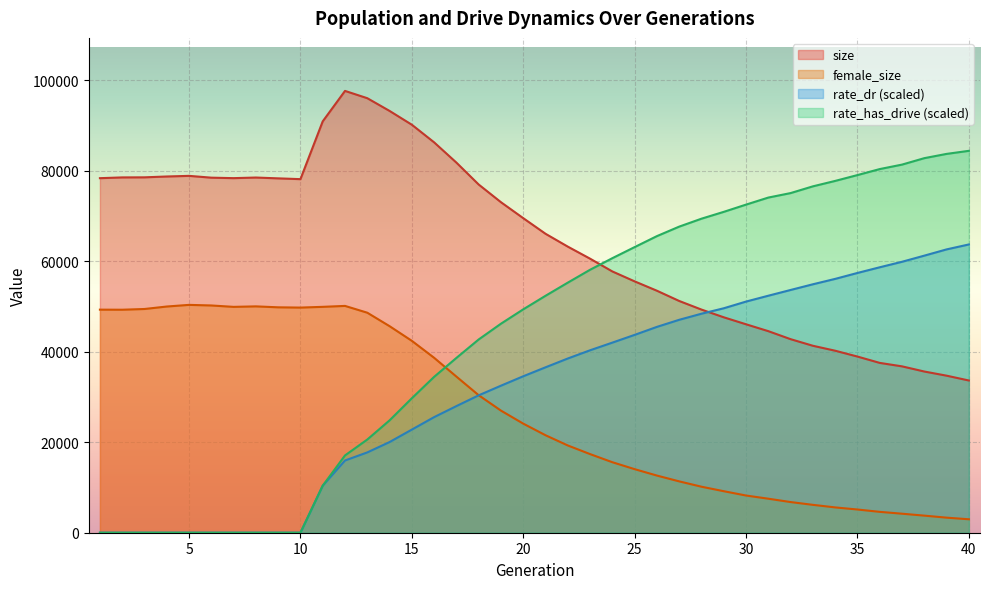

What is the spread (max minus min) of values at 17?

53827.8